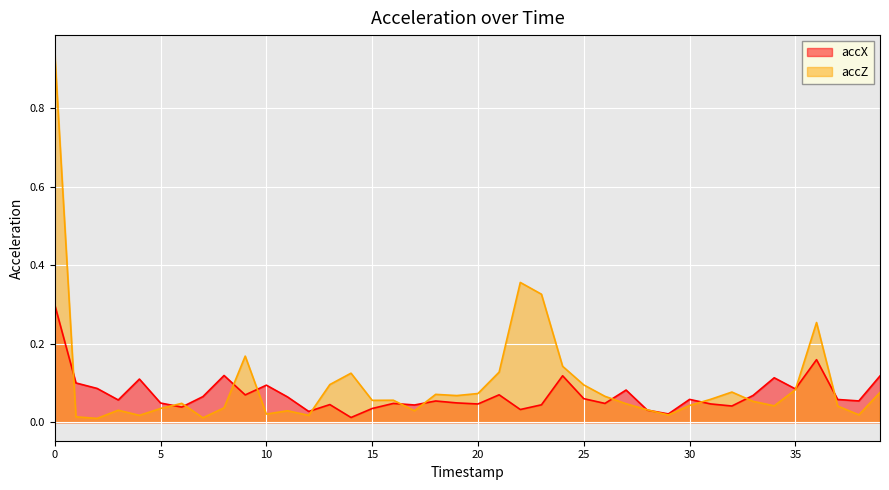

Which series has the largest range (max minus min)?

accZ